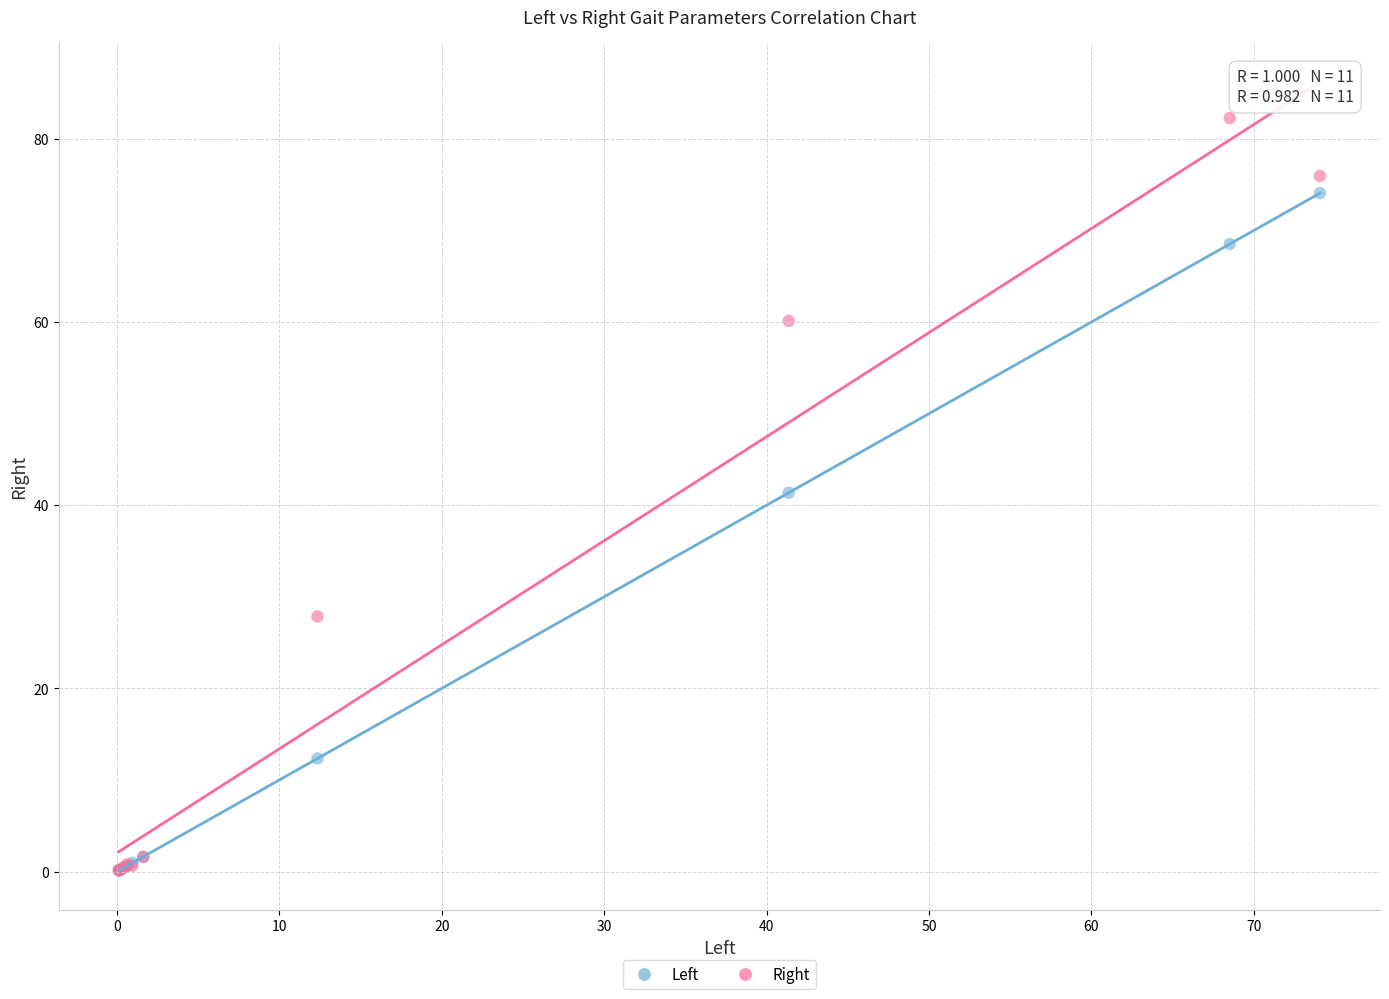

What are all the series names shown in the legend?

Left, Right